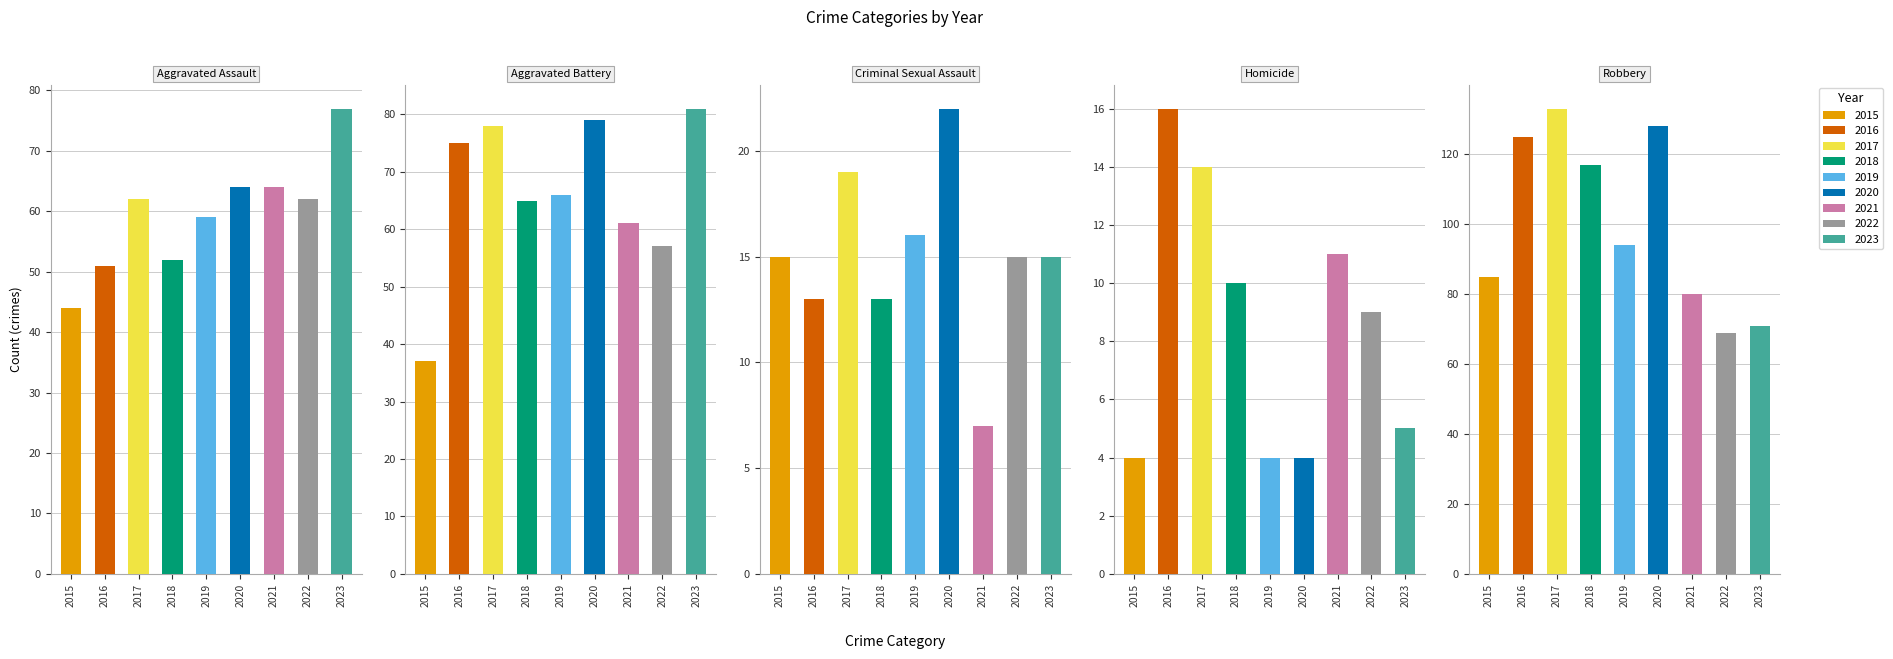

At which label does Aggravated Assault reach its peak?

2023